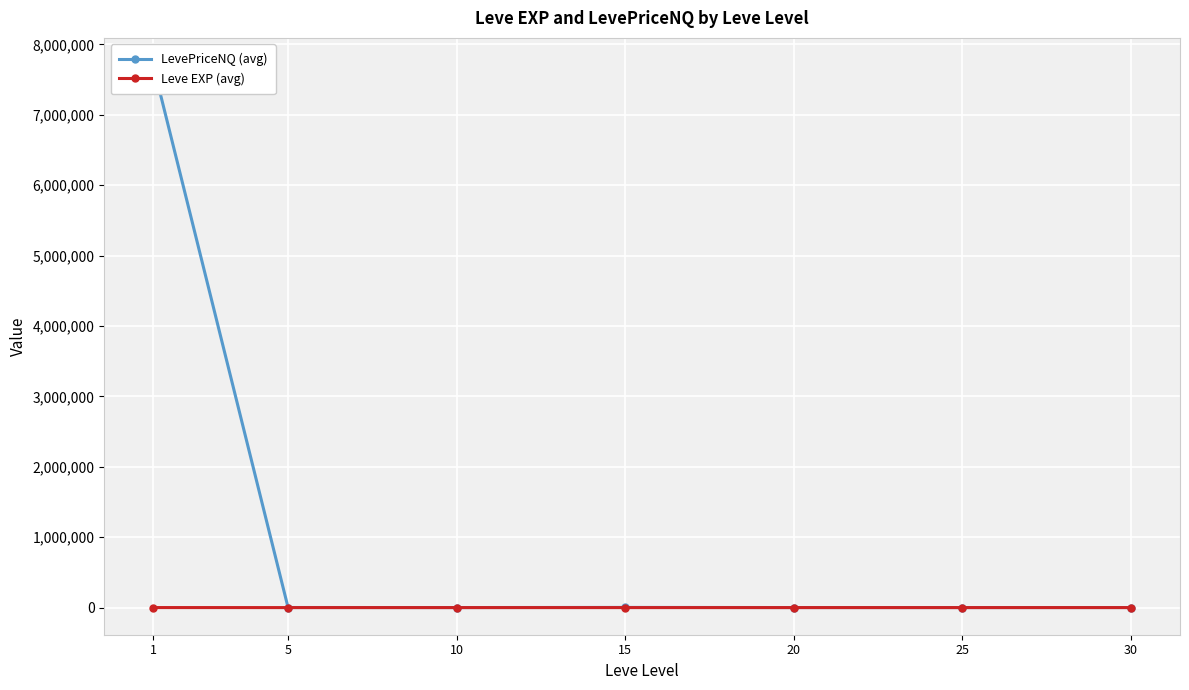

How many interior local peaks does the LevePriceNQ (avg) series have?

1